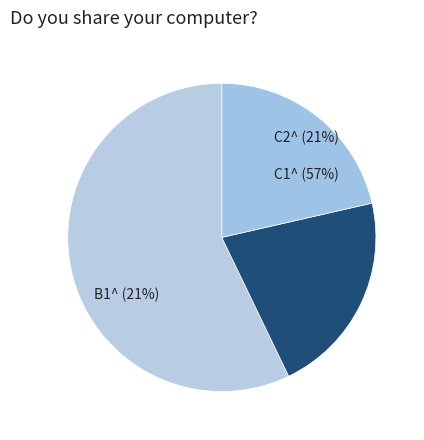

What is the ratio of the value at C2^ to the value at C1^?

0.4